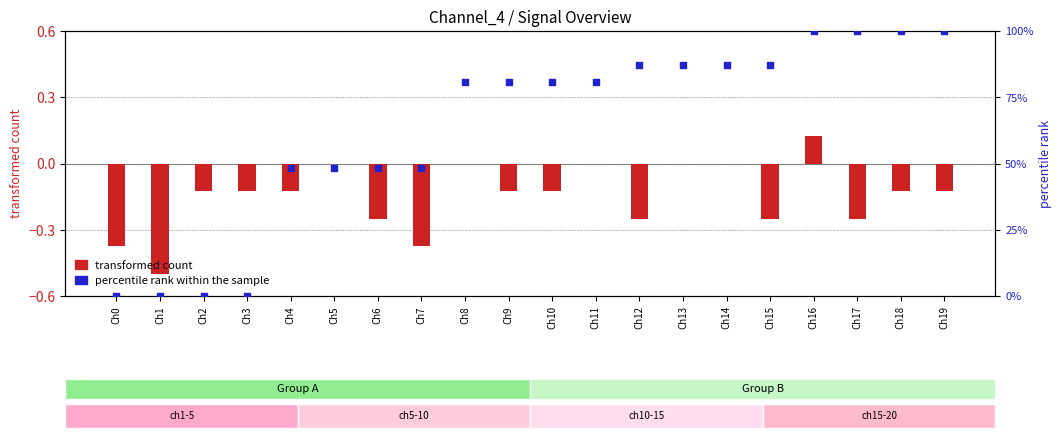

At which category is the sum across all series the highest?

Ch16